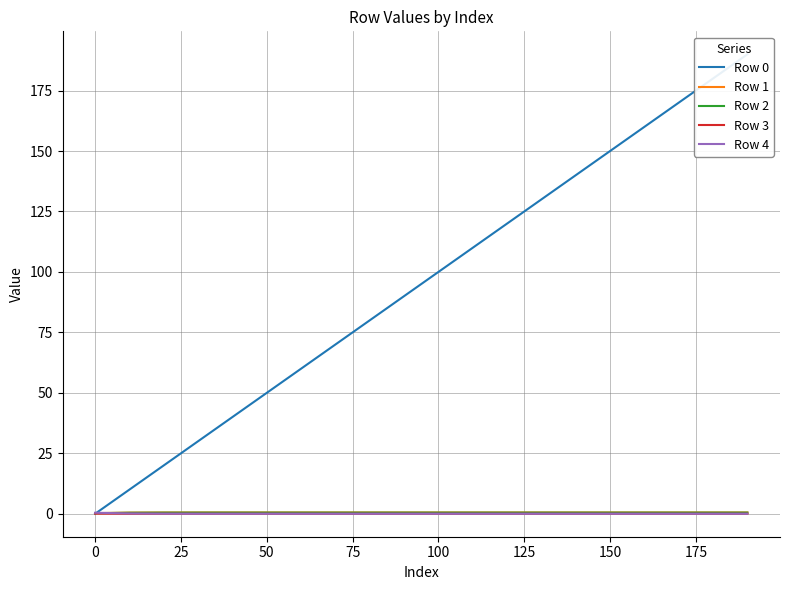

Is it true that Row 2 equals 0.6 at 17?

False